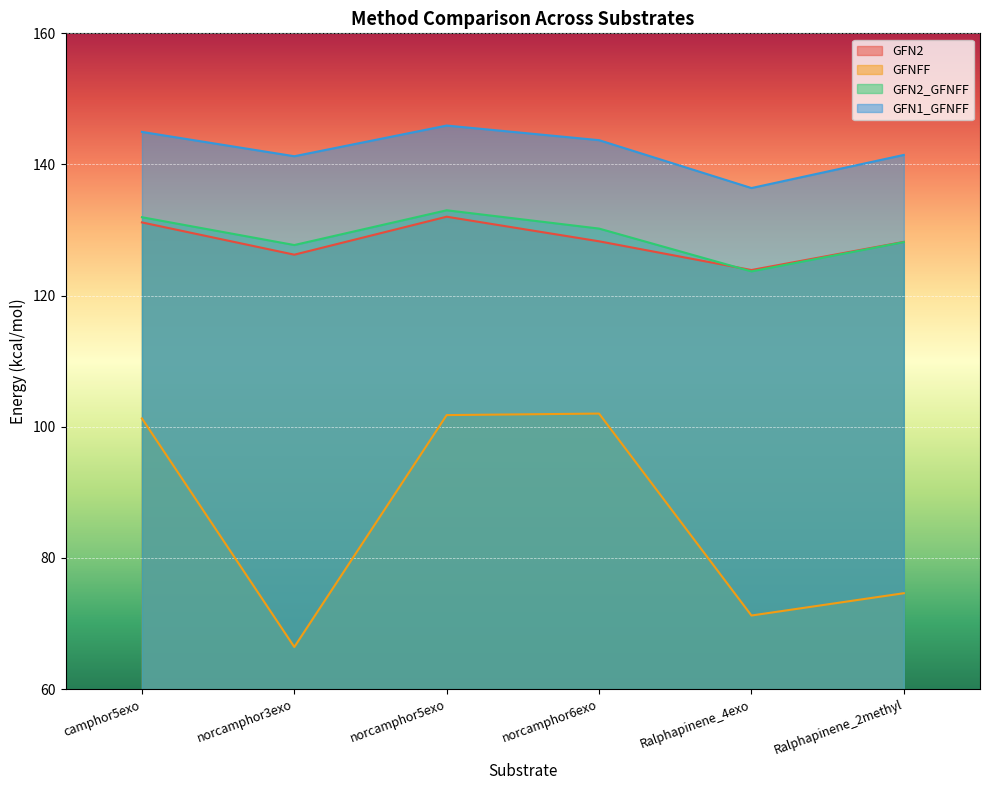

What is the difference between the maximum and minimum values in the GFN1_GFNFF series?

9.5